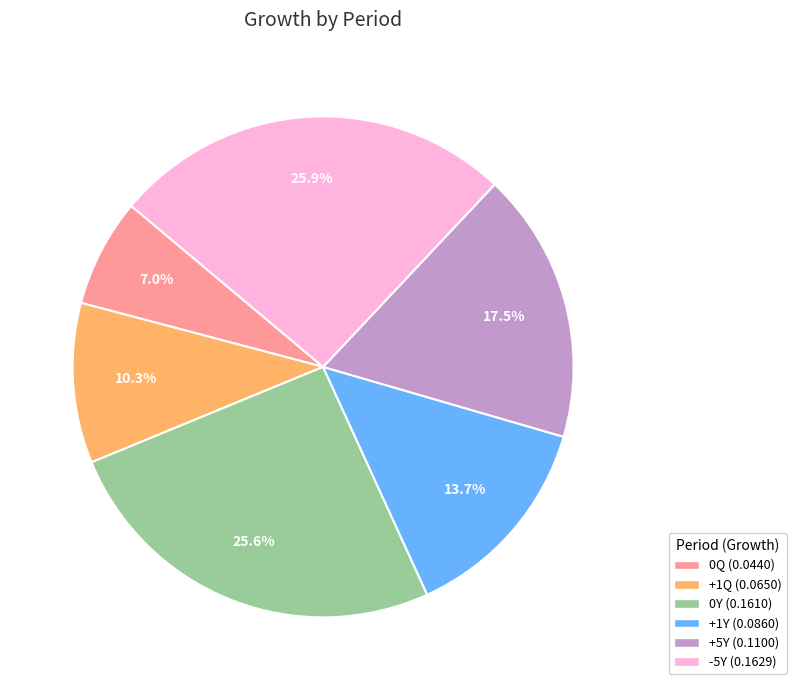

What is the total percentage of +1Q and +5Y?

27.8%